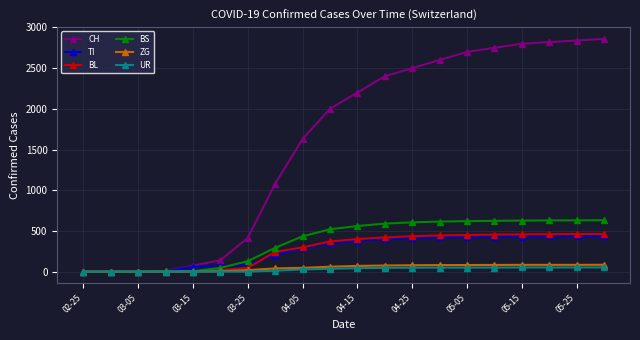

Which series has the widest spread of values?

CH